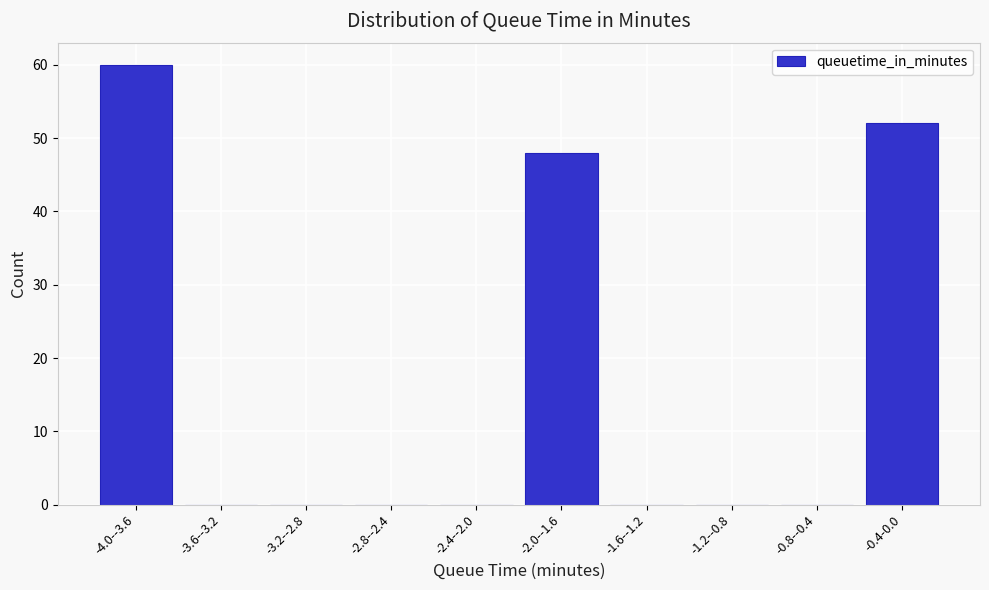

Reading left to right, transcribe all the data shown in this chart.

-4.0--3.6=60	-3.6--3.2=0	-3.2--2.8=0	-2.8--2.4=0	-2.4--2.0=0	-2.0--1.6=48	-1.6--1.2=0	-1.2--0.8=0	-0.8--0.4=0	-0.4-0.0=52